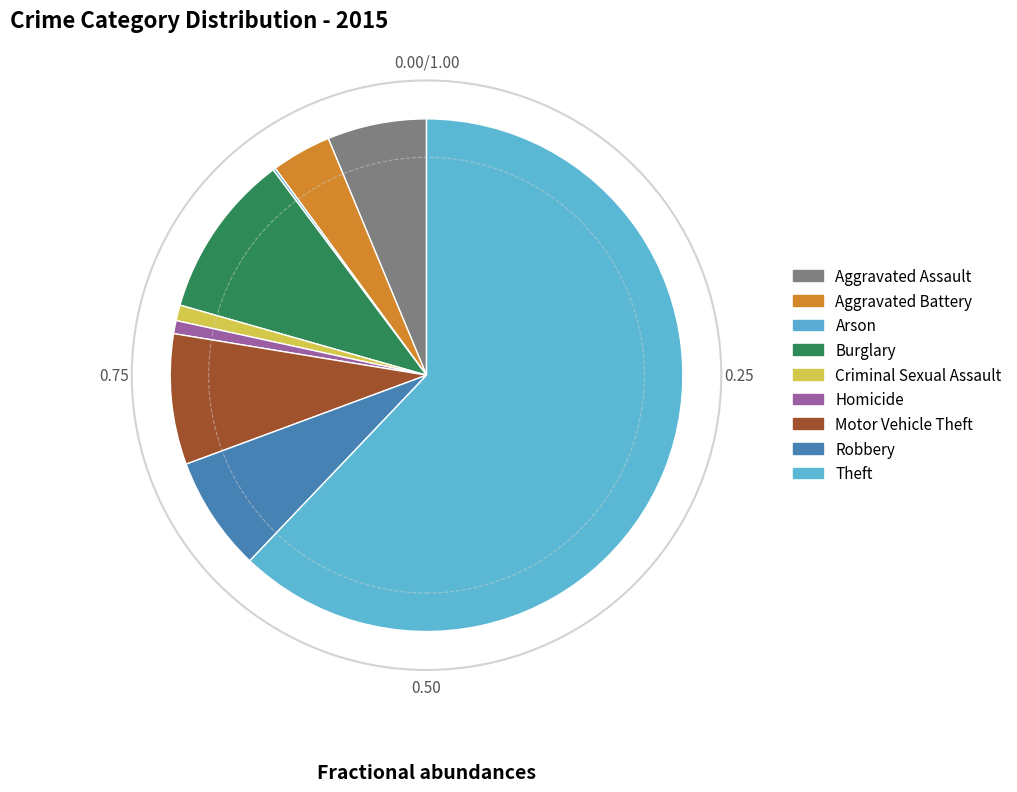

Is there a majority slice in this chart?

Yes